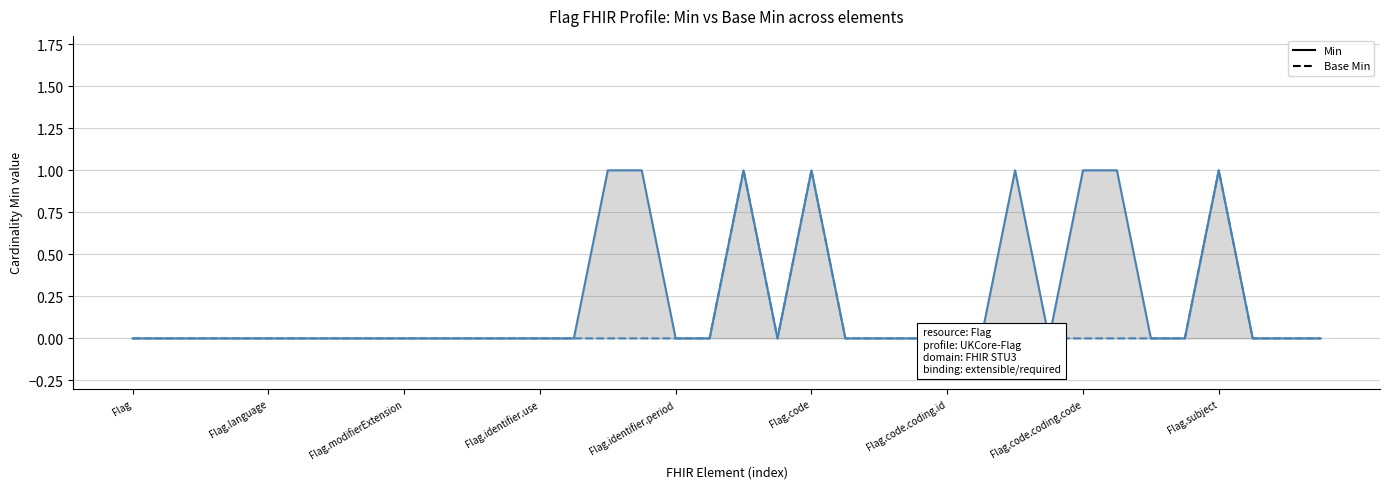

True or false: Base Min and Min cross at least once.

False